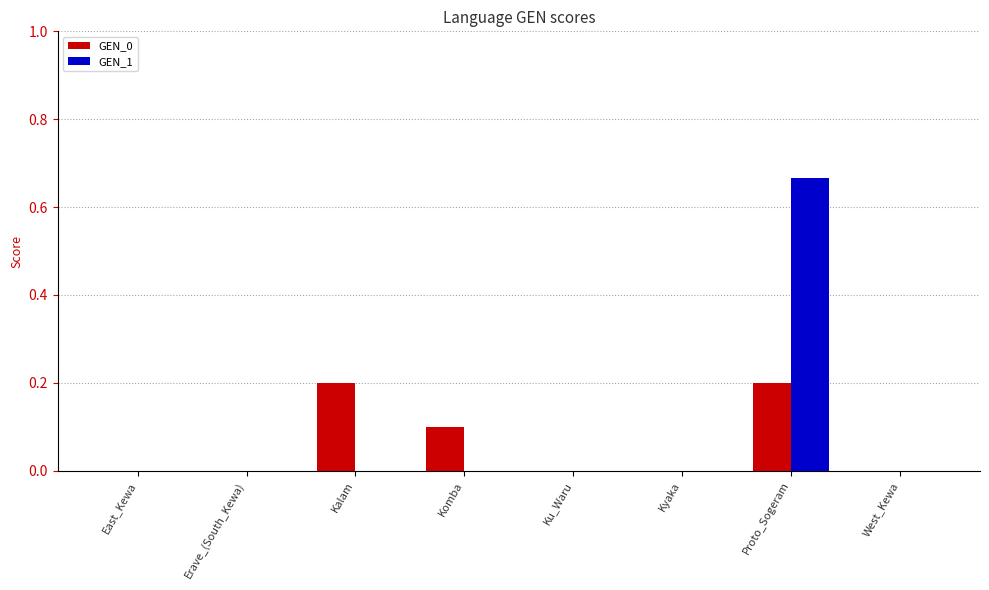

Which series changed the most between Komba and Ku_Waru?

GEN_0